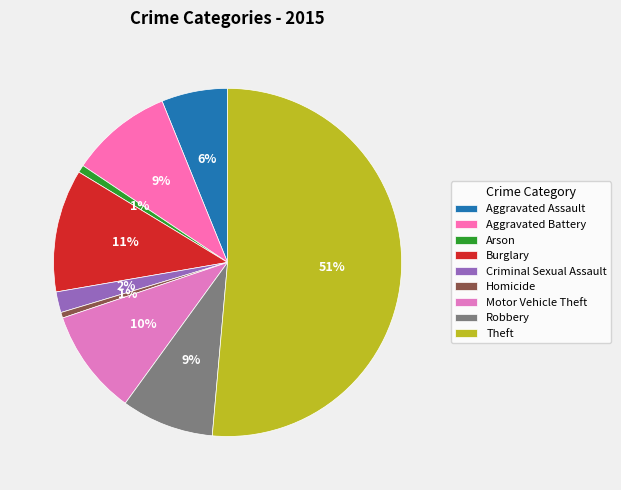

True or false: Robbery accounts for 9% of the total.

True